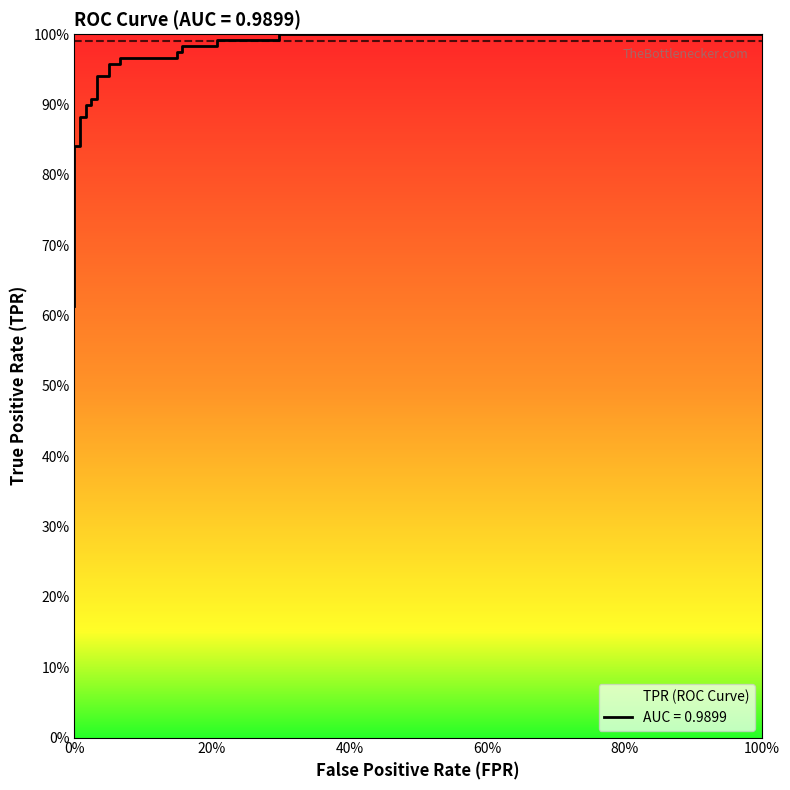

At how many categories does at least one series exceed 0?

25